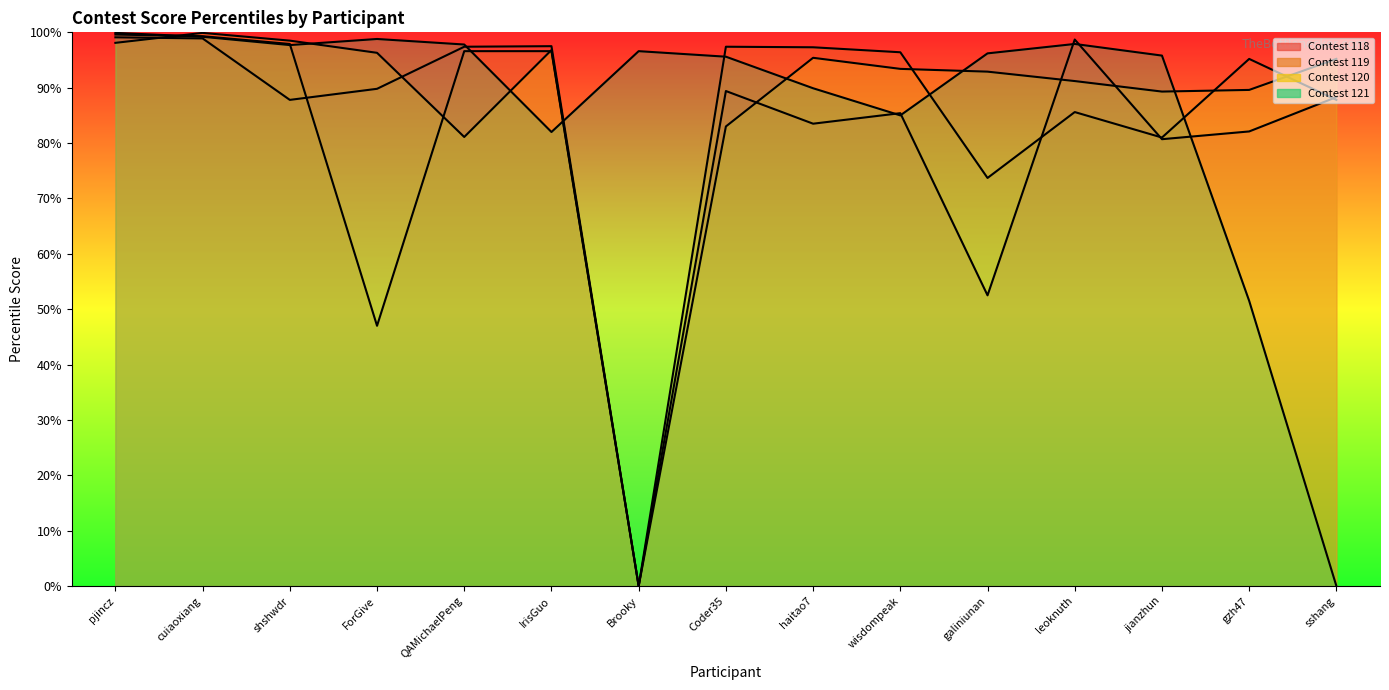

How many distinct data groups are displayed?

4